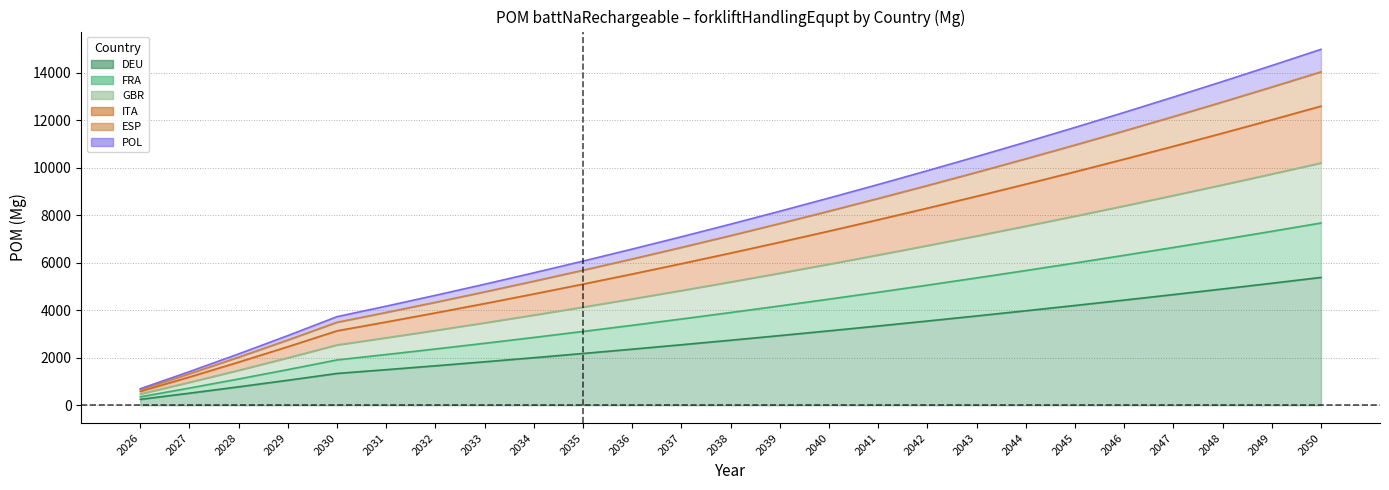

What is the value of the POL point at the 11th from the left?

6576.8